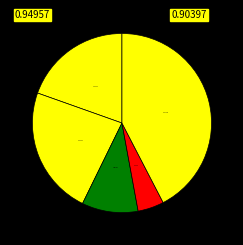

What is the largest slice in the pie chart?

Robbery